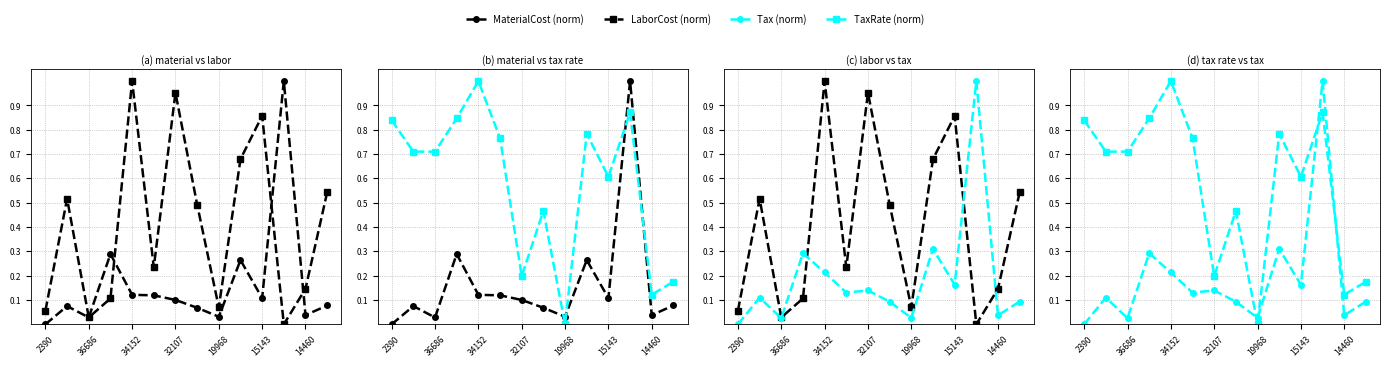

What is the sum of all Tax (norm) values?

2.6